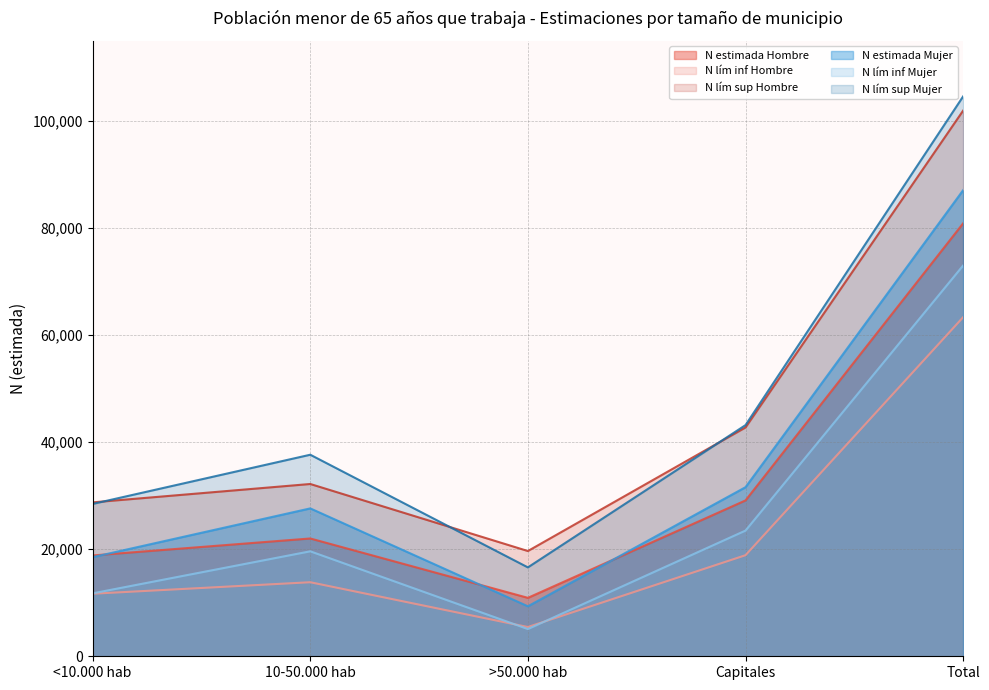

How many intersections are there between N lím inf Mujer and N lím inf Hombre?

2